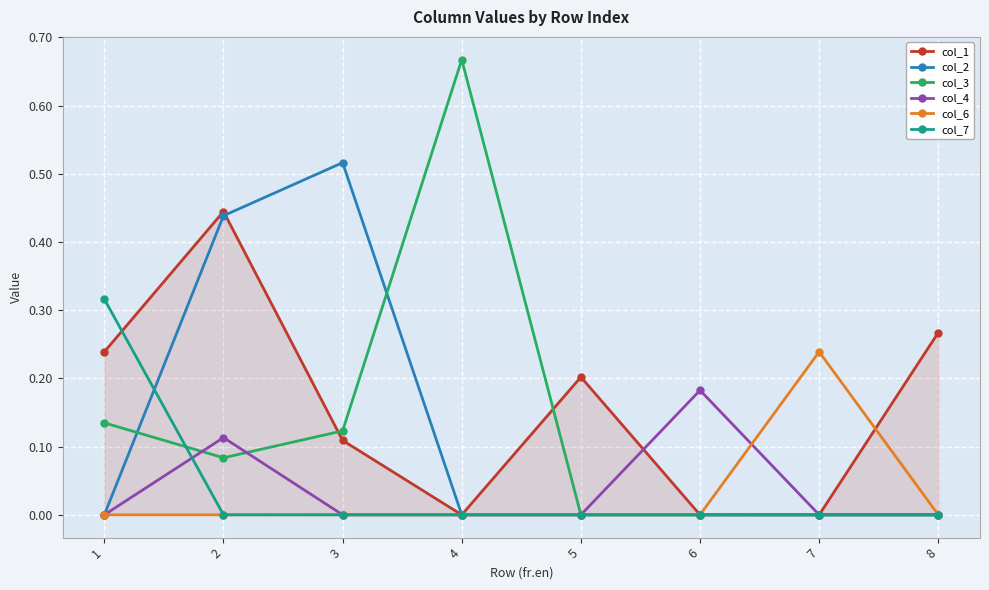

At which category is the sum across all series the highest?

2